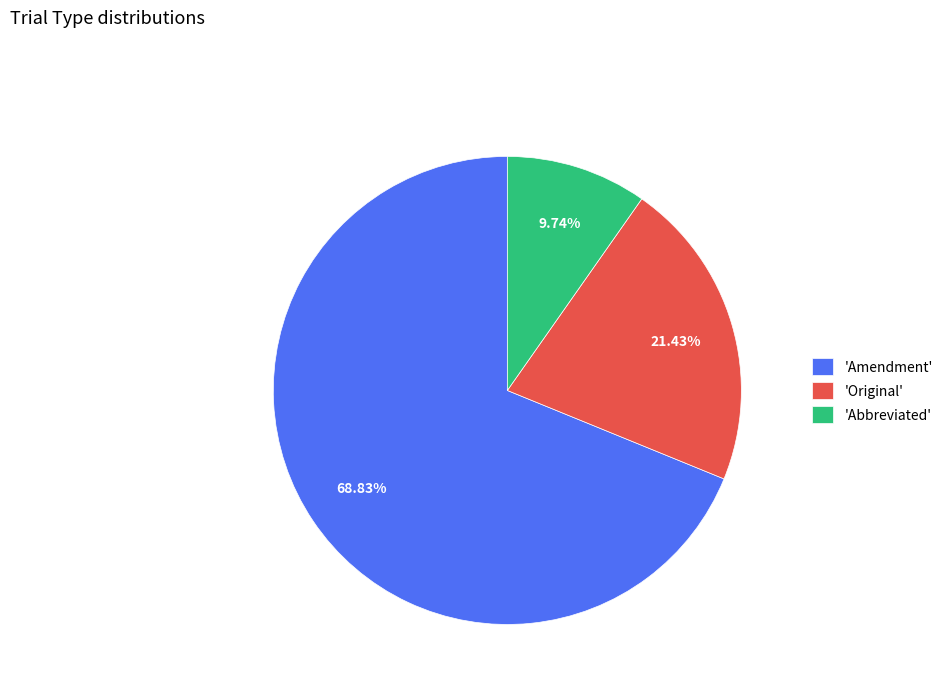

How many segments does this pie chart have?

3